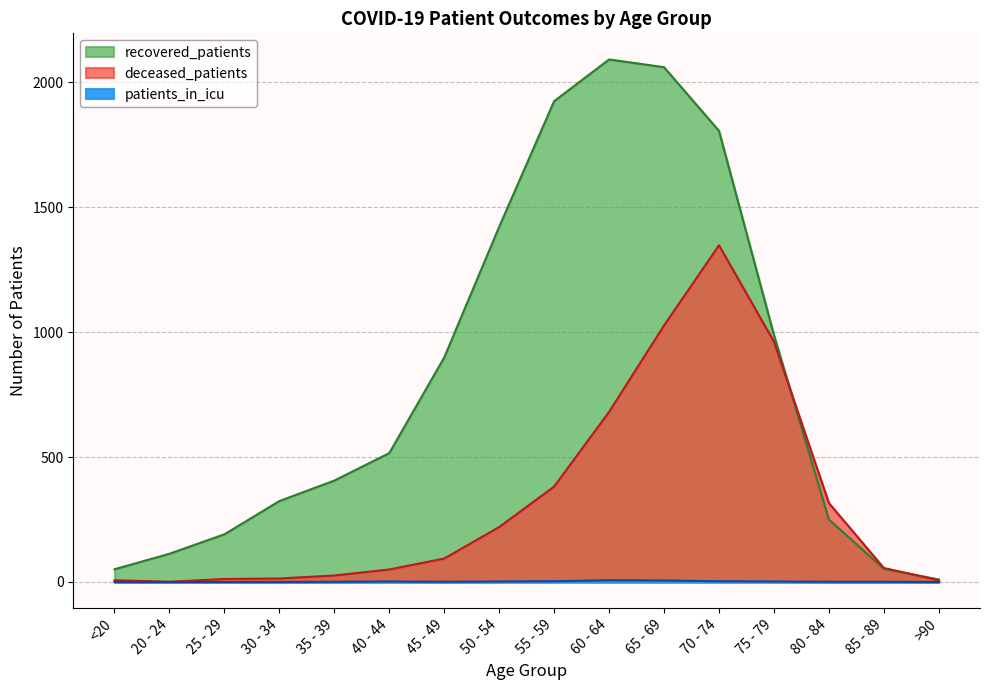

What position from the right is 35 - 39?

12